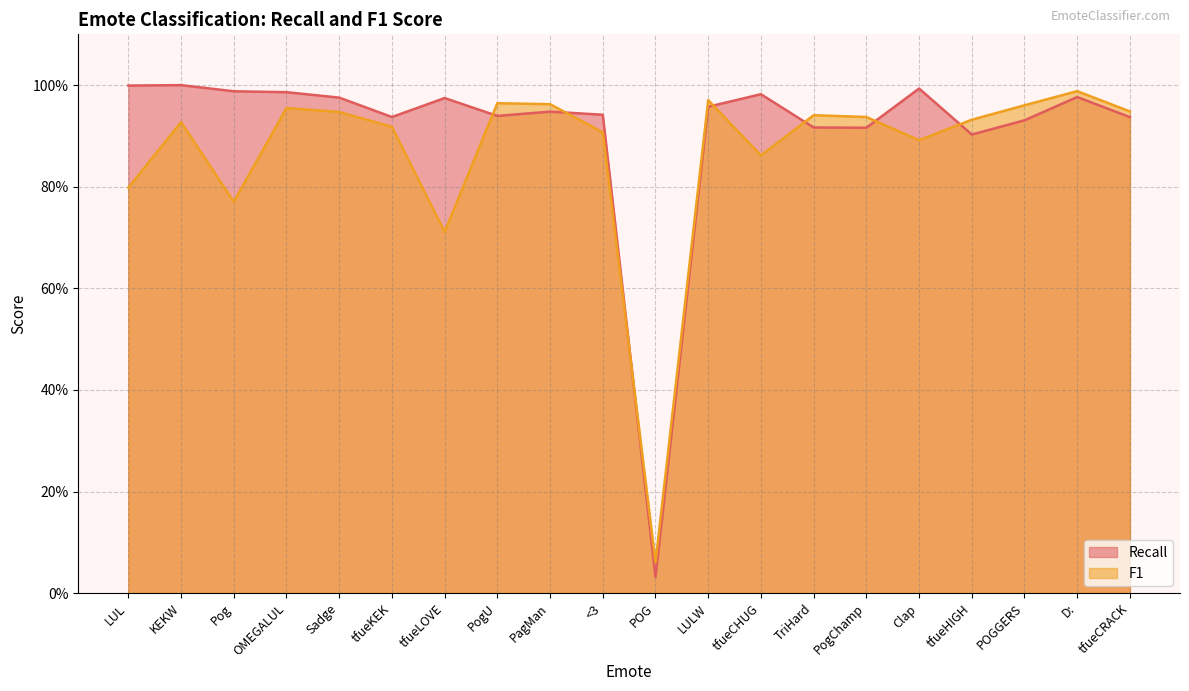

What is the difference between the highest and lowest values at tfueCHUG?

0.1